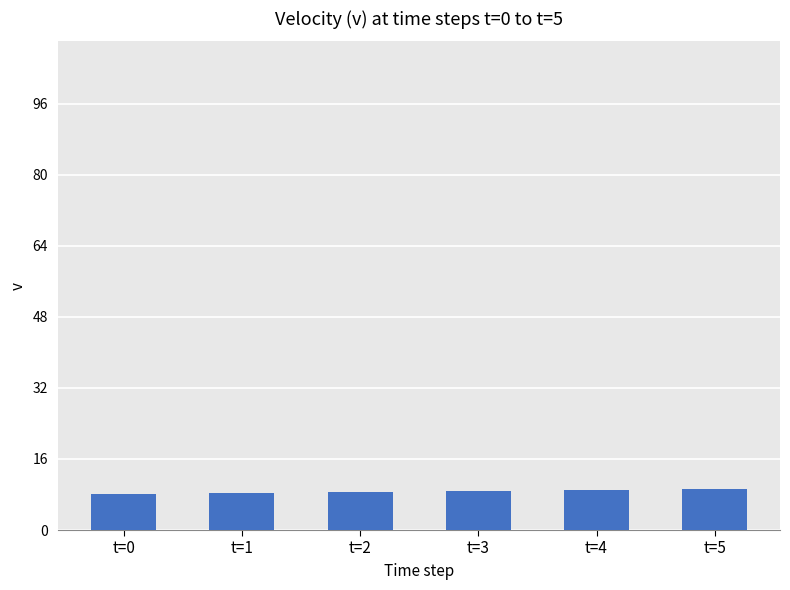

What is the value of the 3rd bar from the left?

8.6